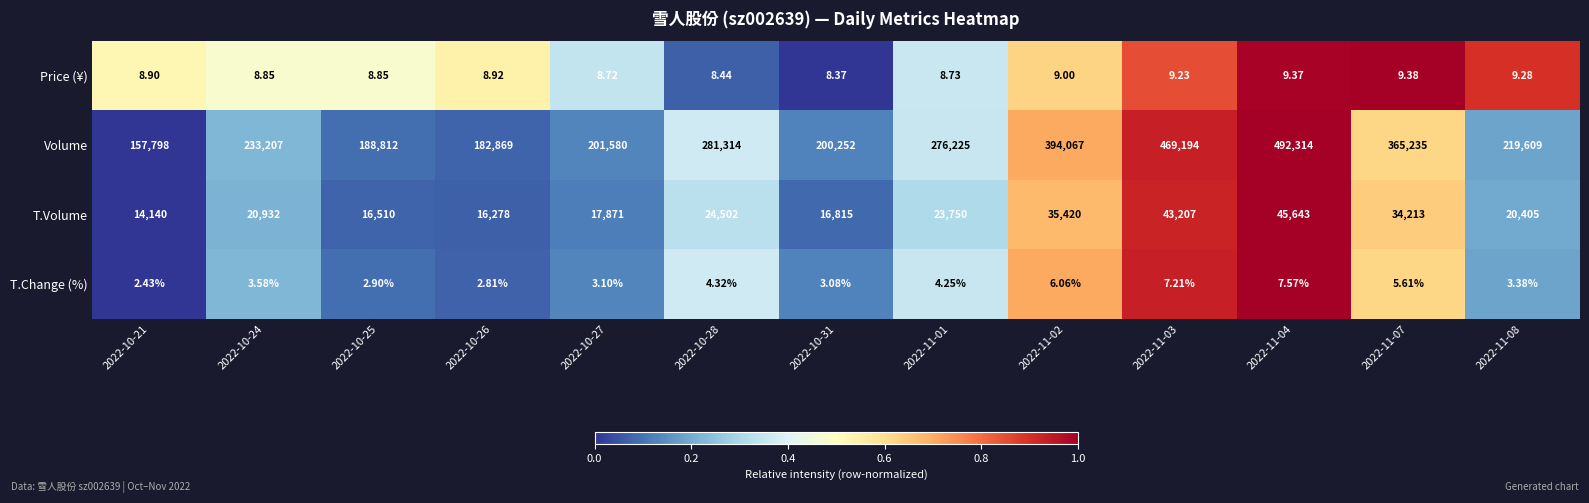

Rank the series at 2022-11-03 from highest to lowest value.

Volume, T.Volume, Price (¥), T.Change (%)